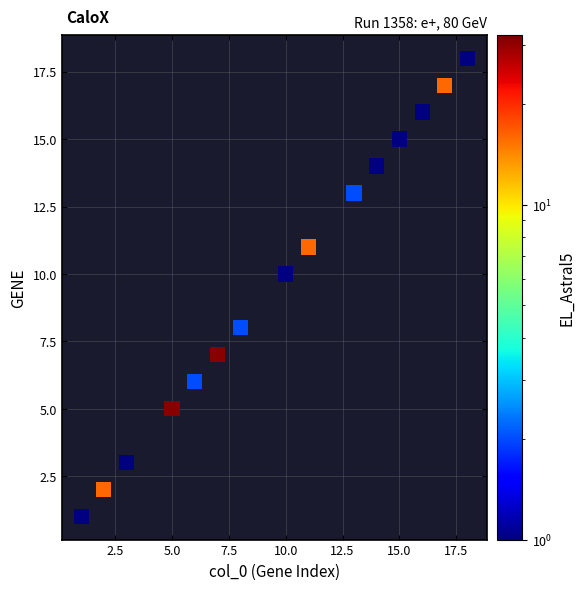

What is the range of Y values (max minus min)?

17